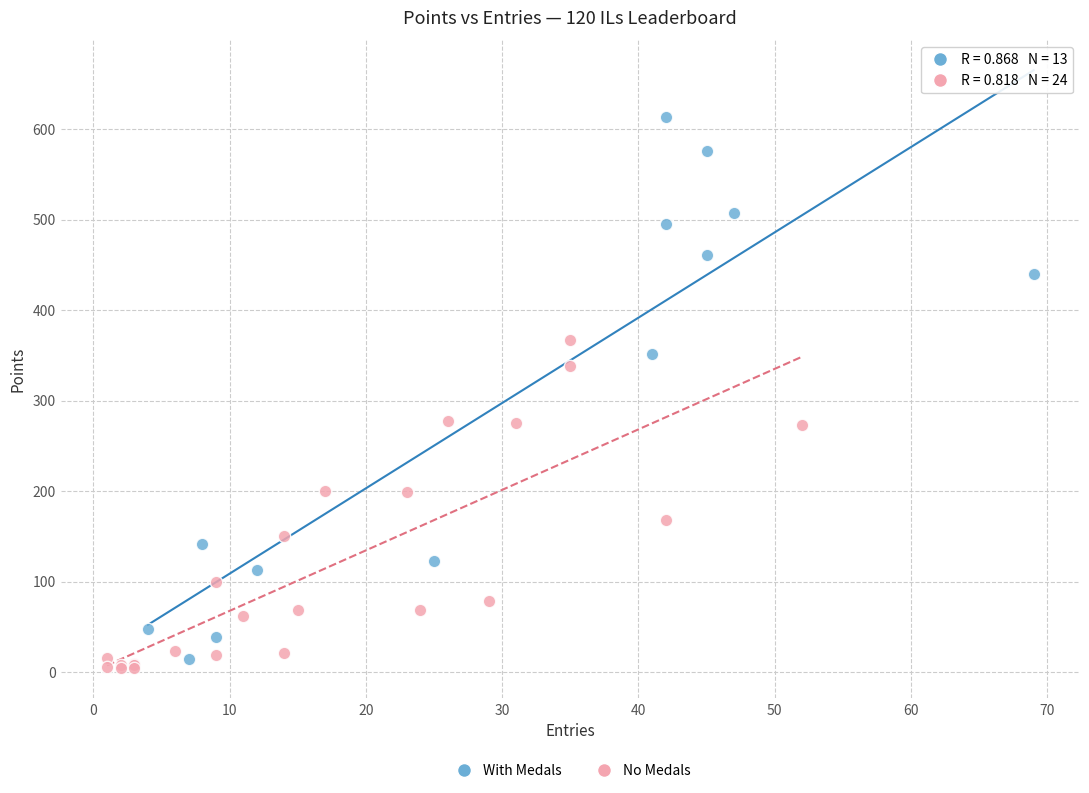

Which series contains the highest Y value?

With Medals